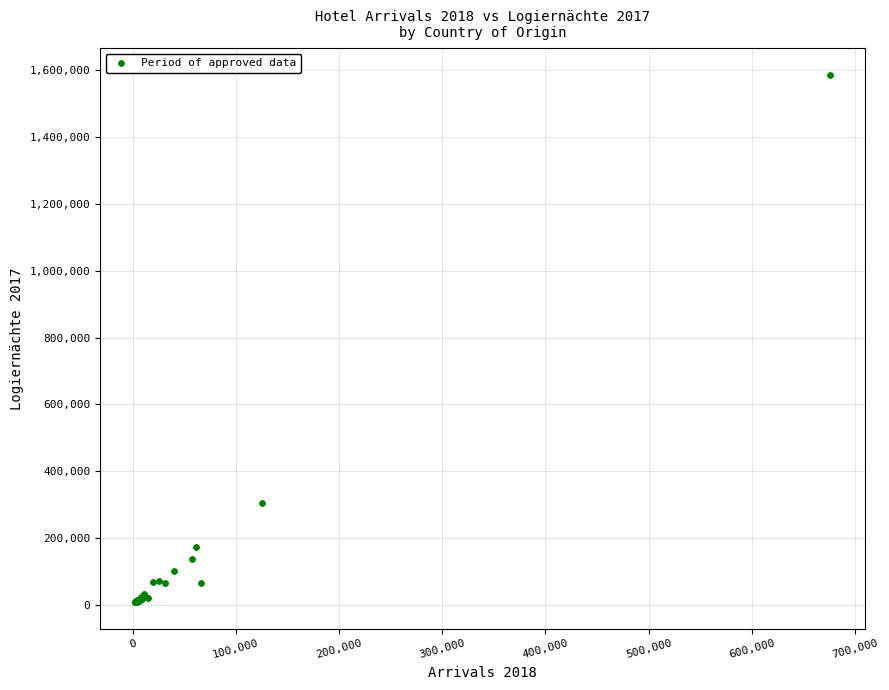

What Y value in the scatter plot is closest to 797042?

303488